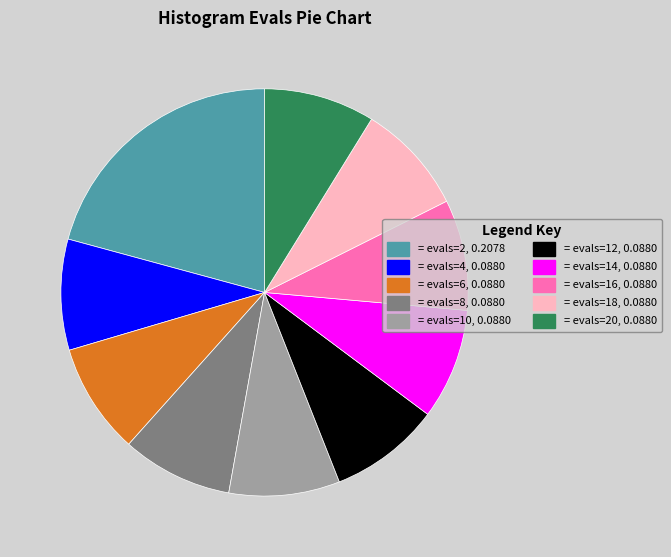

True or false: = evals=14, 0.0880 accounts for 1% of the total.

False